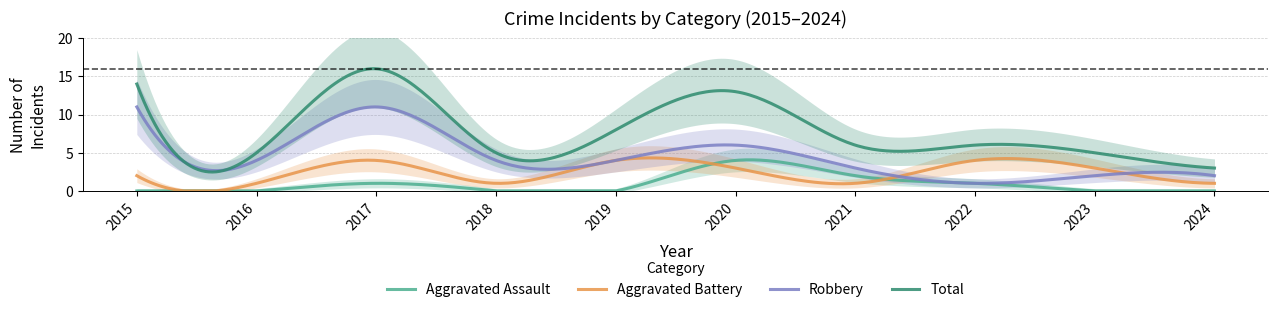

What is the maximum value for Total?

16.0